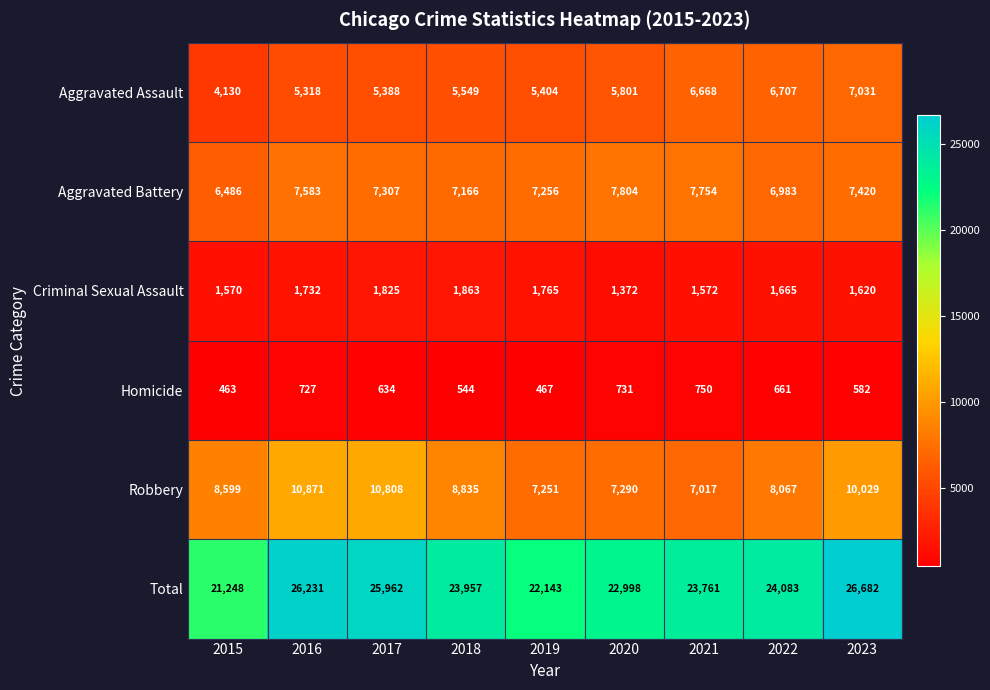

Rank the categories by Total value from lowest to highest.

2015, 2019, 2020, 2021, 2018, 2022, 2017, 2016, 2023